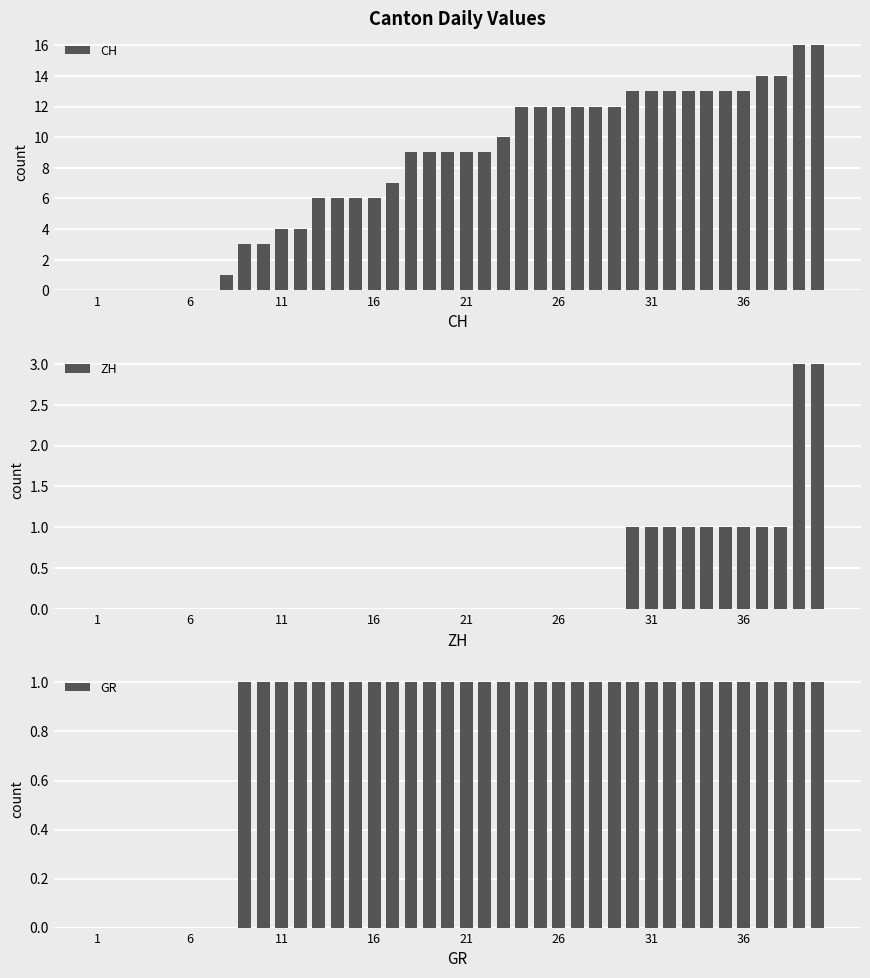

List the series in order of their peak value, lowest first.

GR, ZH, CH